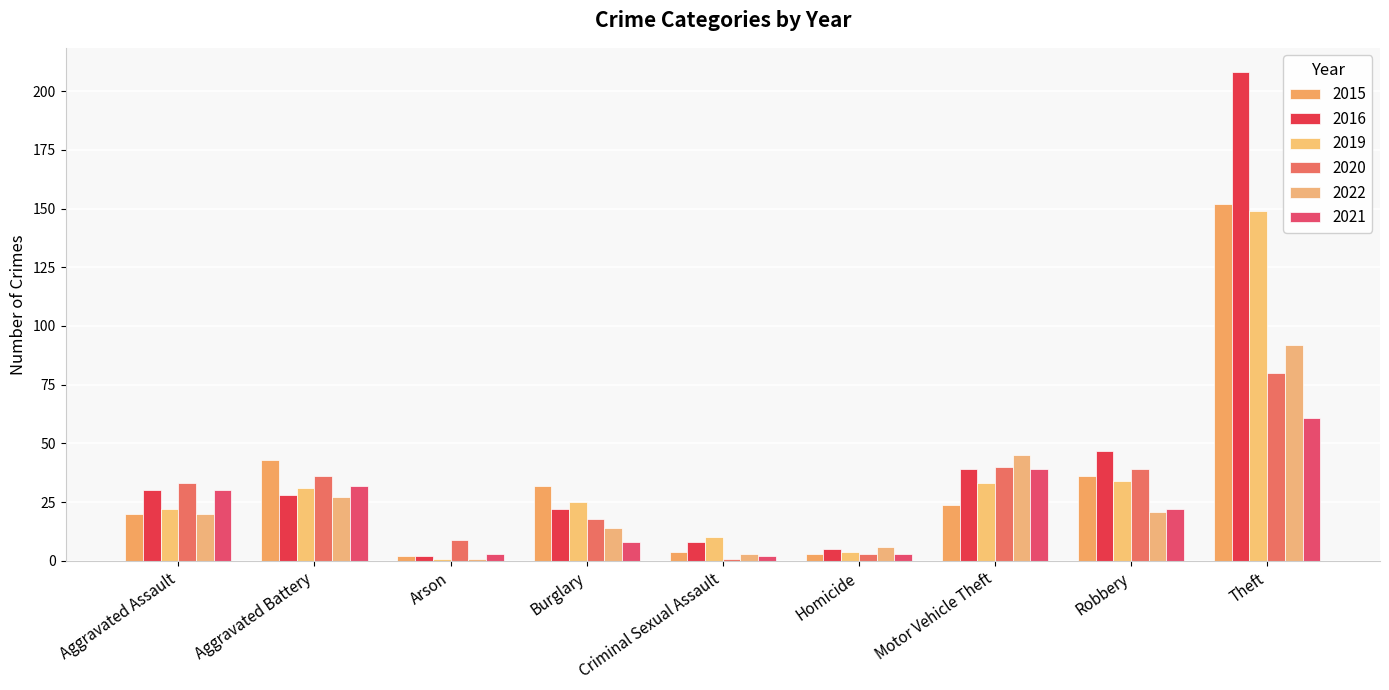

What is the average value of the 2022 series?

25